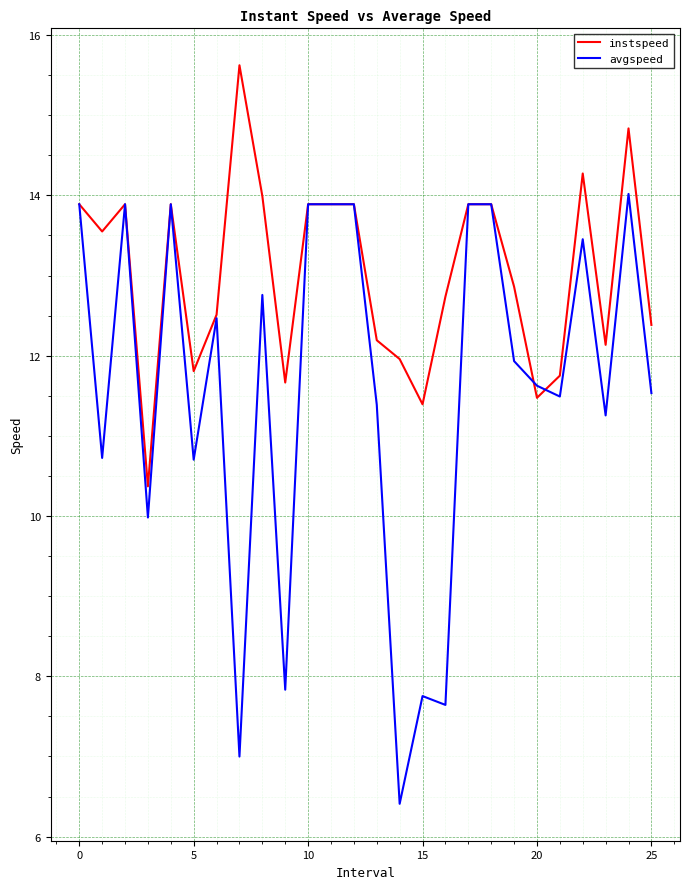

List the series in order of their overall mean, lowest first.

avgspeed, instspeed